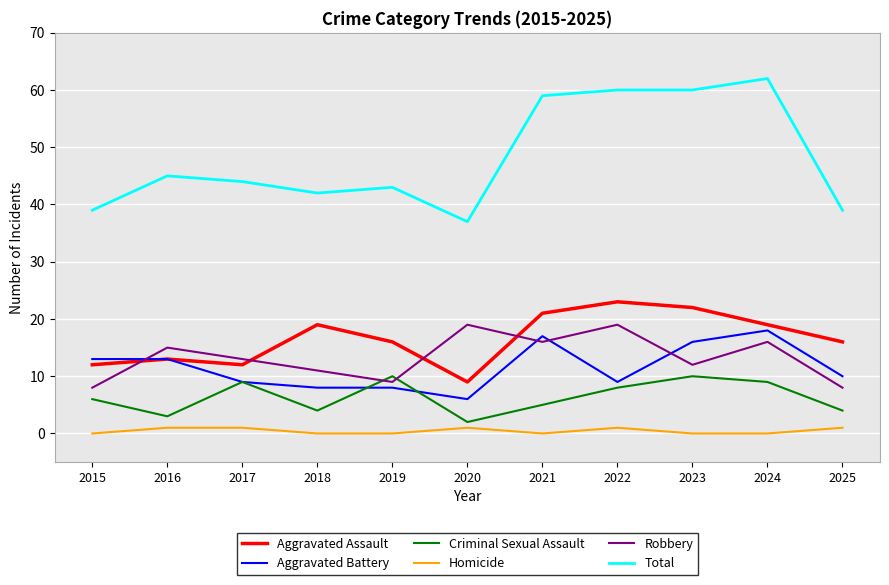

What is the approximate value of Criminal Sexual Assault at 2024?

9